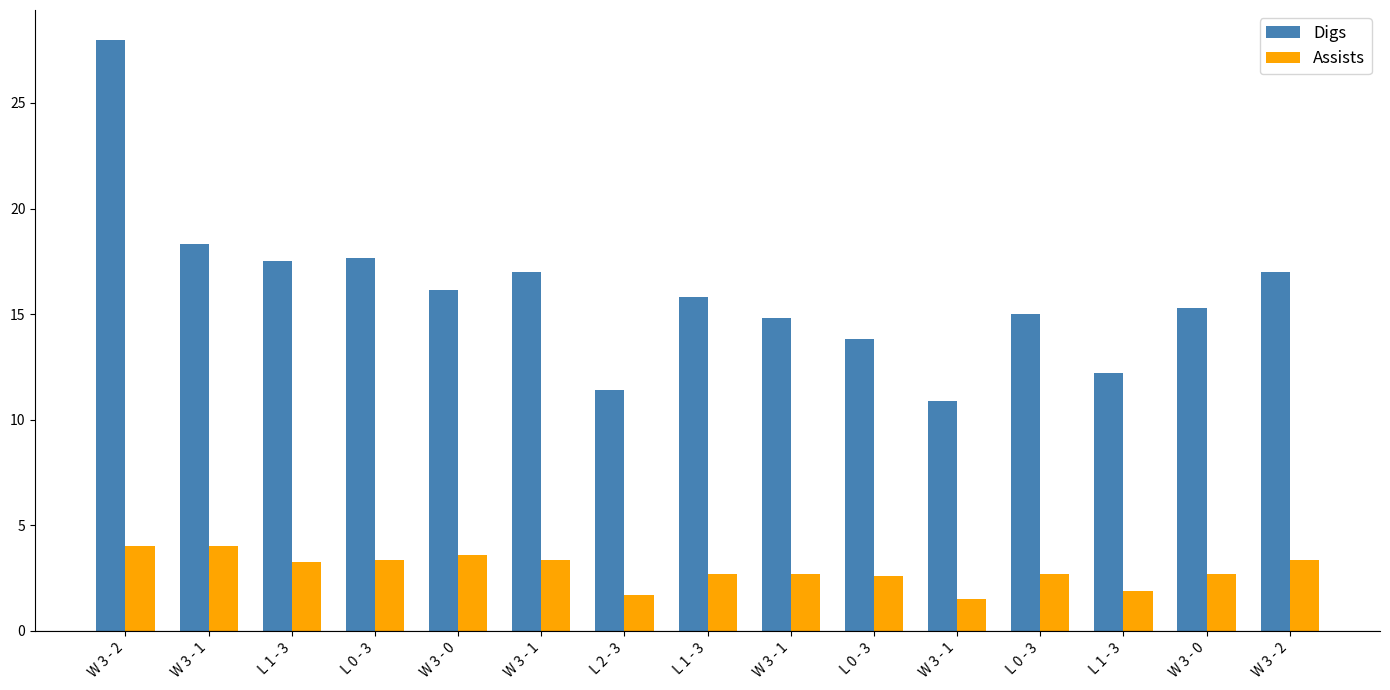

True or false: Assists has a value of 0.4 at L 1 - 3.

False